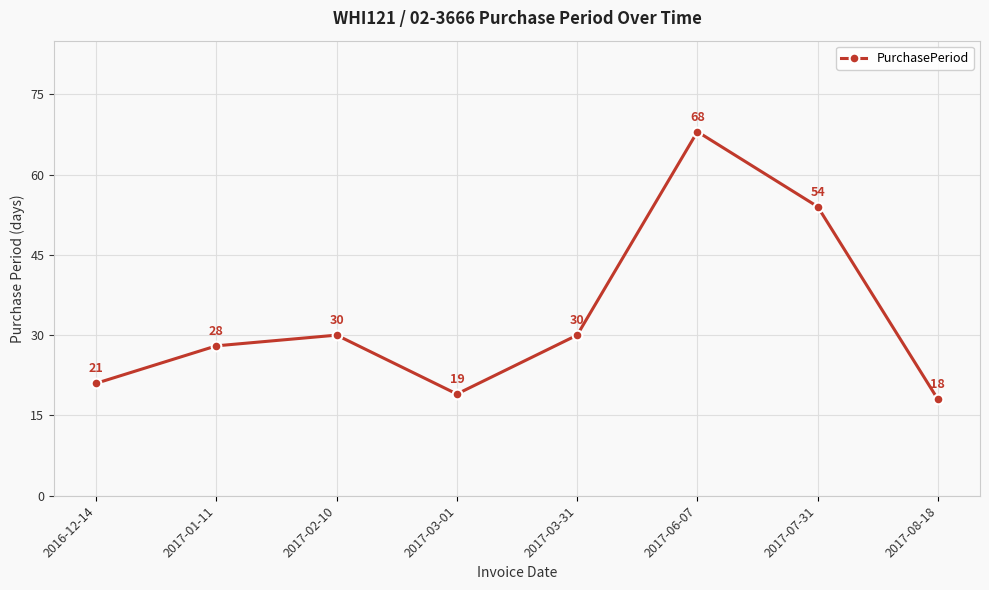

What is the difference between the maximum and second lowest values?

49